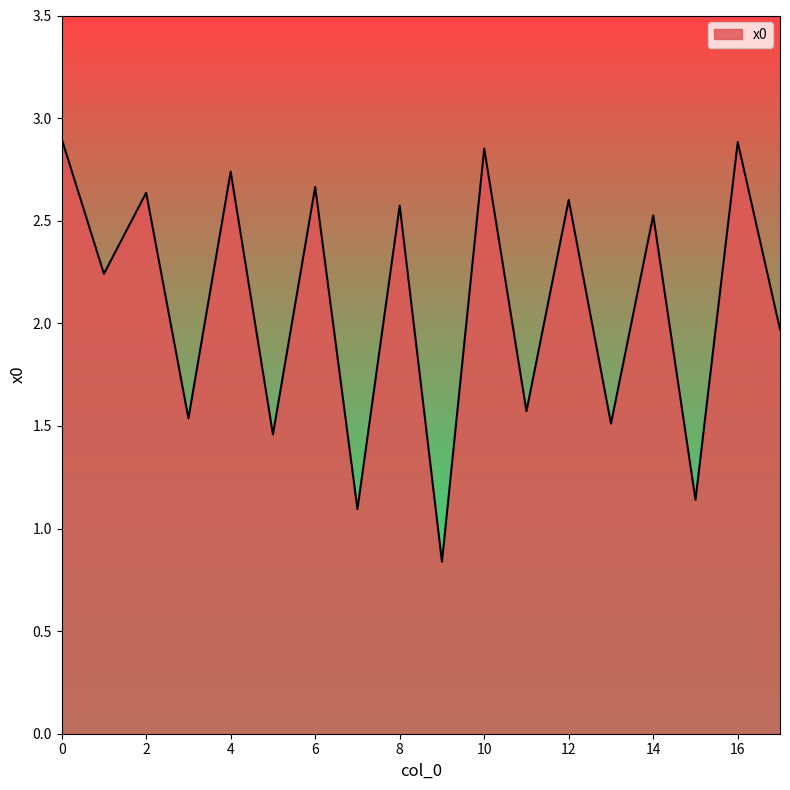

What is the difference between the maximum and minimum values?

2.1